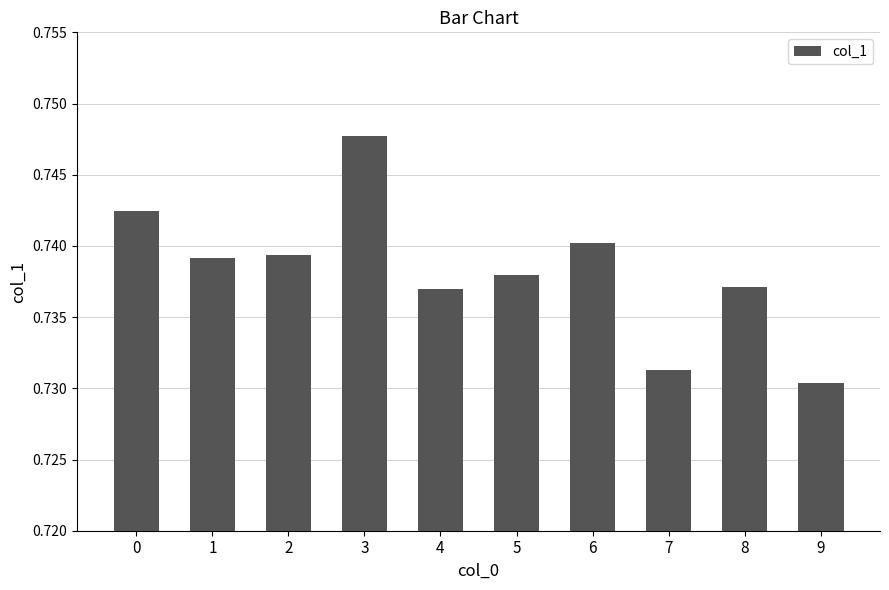

Which has a higher value, 5 or 7?

5